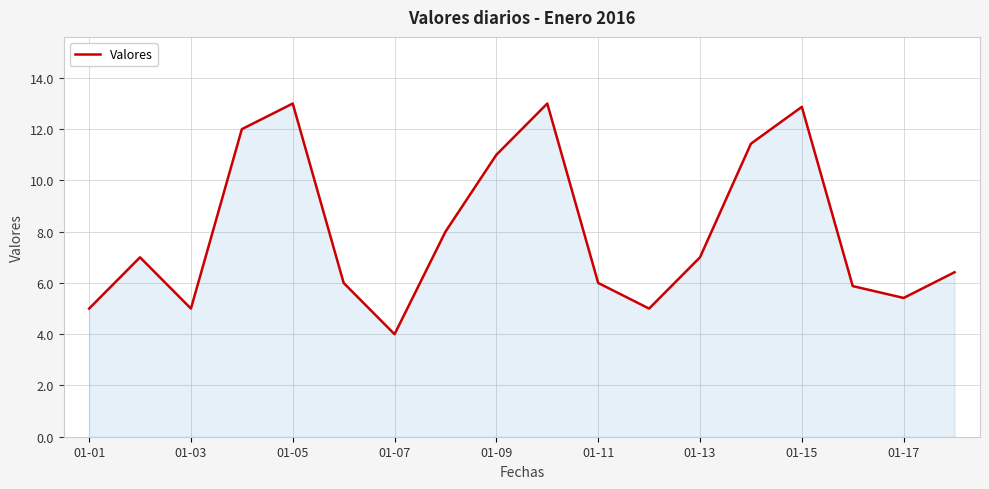

What is the difference between the maximum and minimum values?

9.0